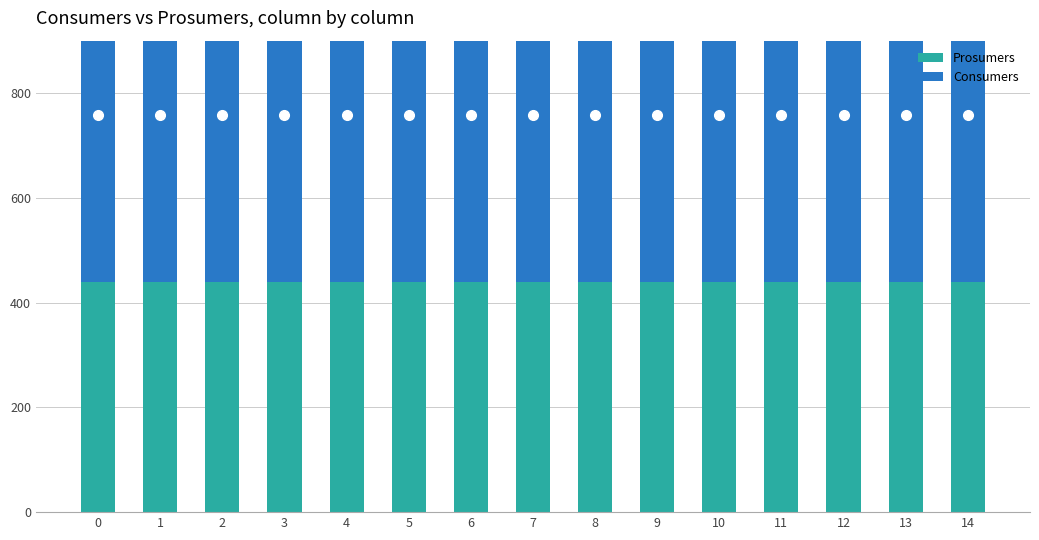

What is the minimum value for Prosumers?

440